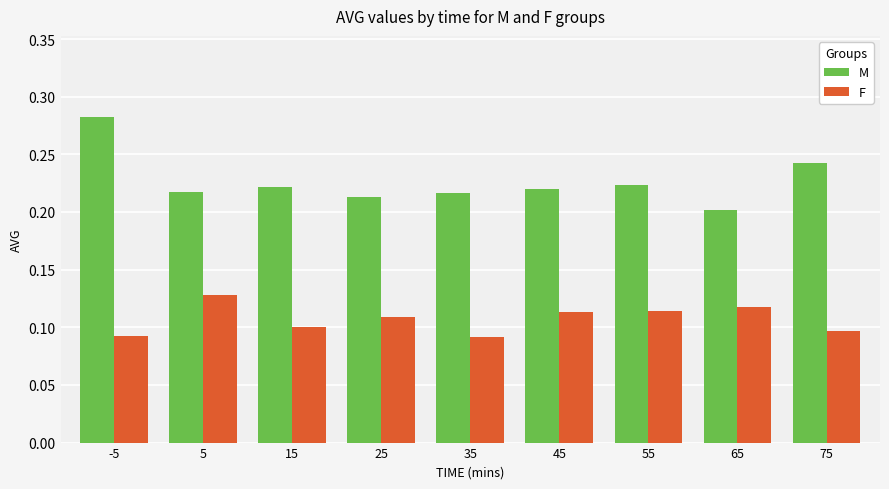

Which category has the highest value in the F series?

5